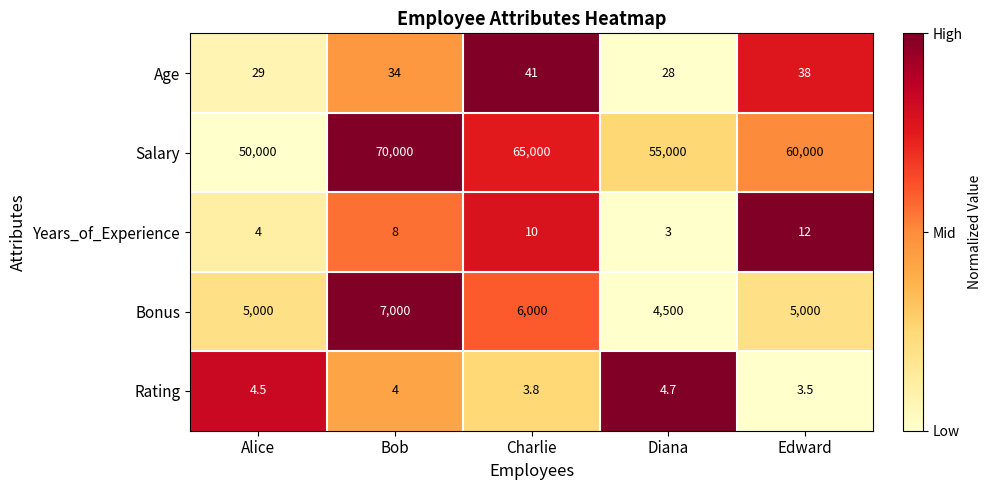

Which label corresponds to the largest value in the chart?

Bob